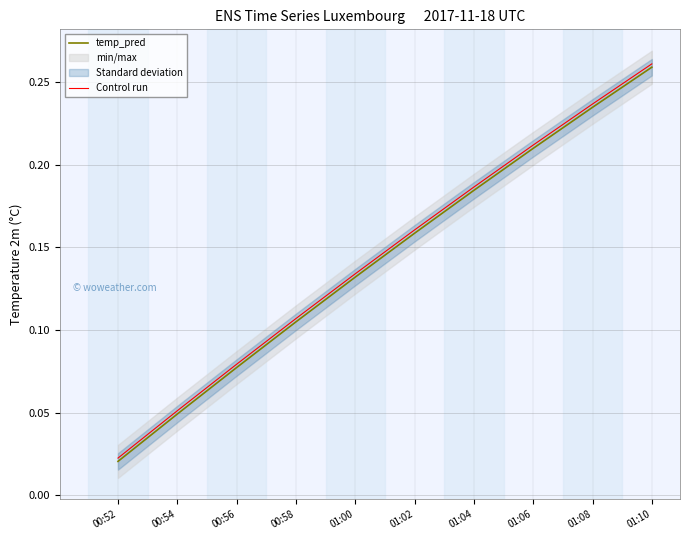

Which label corresponds to the largest value in the chart?

01:10